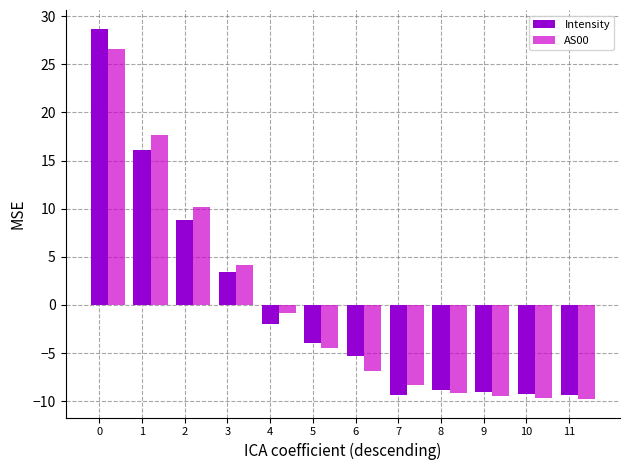

What is the total value across all series at 1?

33.8